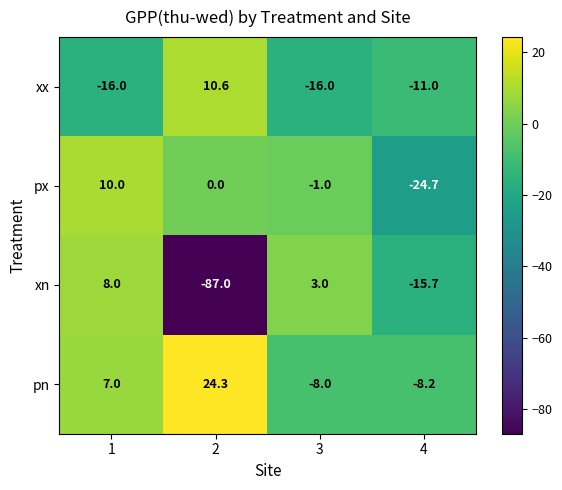

Which series has the largest range (max minus min)?

xn